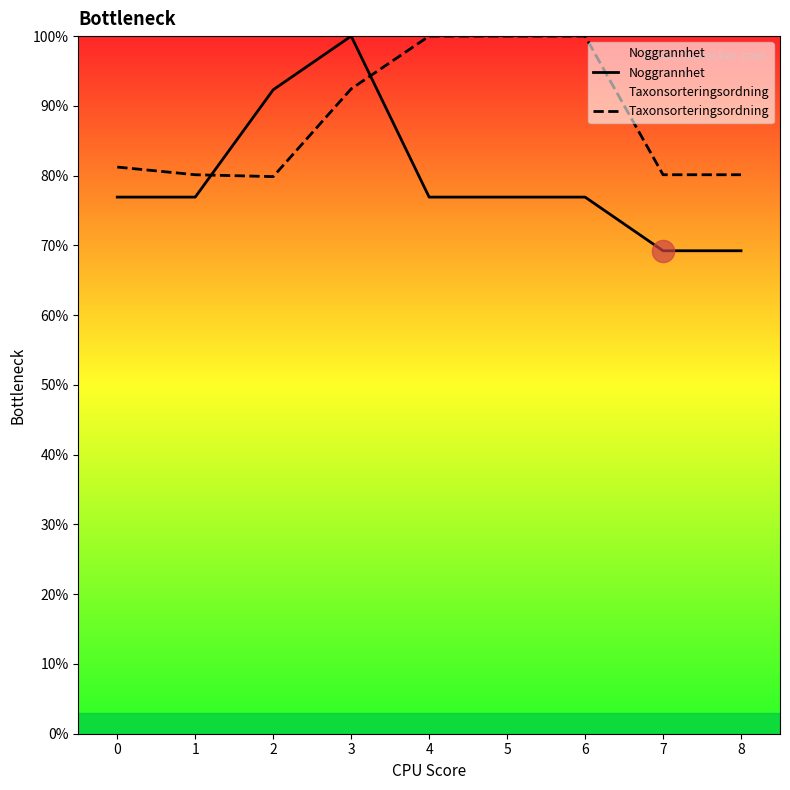

How many data points in Noggrannhet are above 76?

7